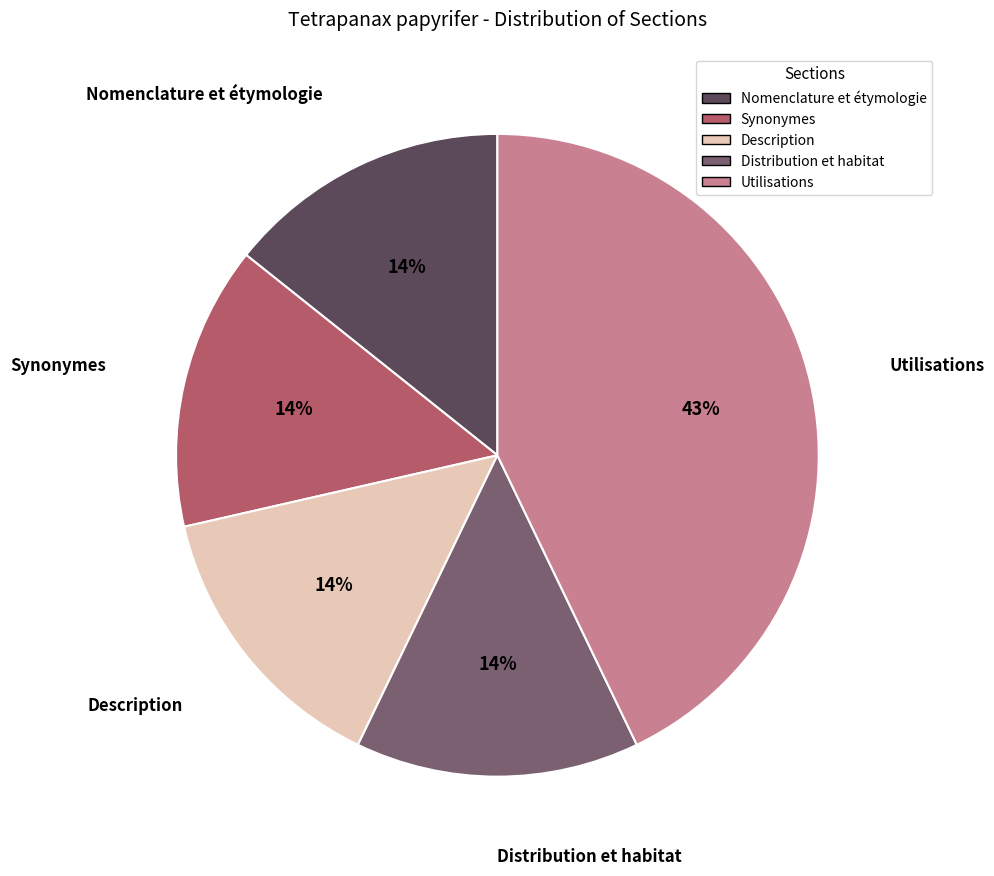

To the nearest percent, what portion does Description represent?

14%